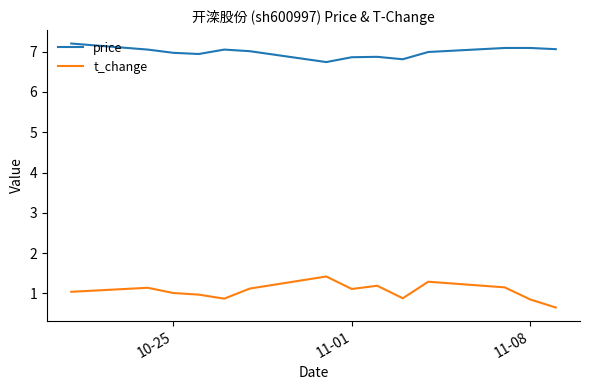

What is the minimum value shown in the chart?

0.7